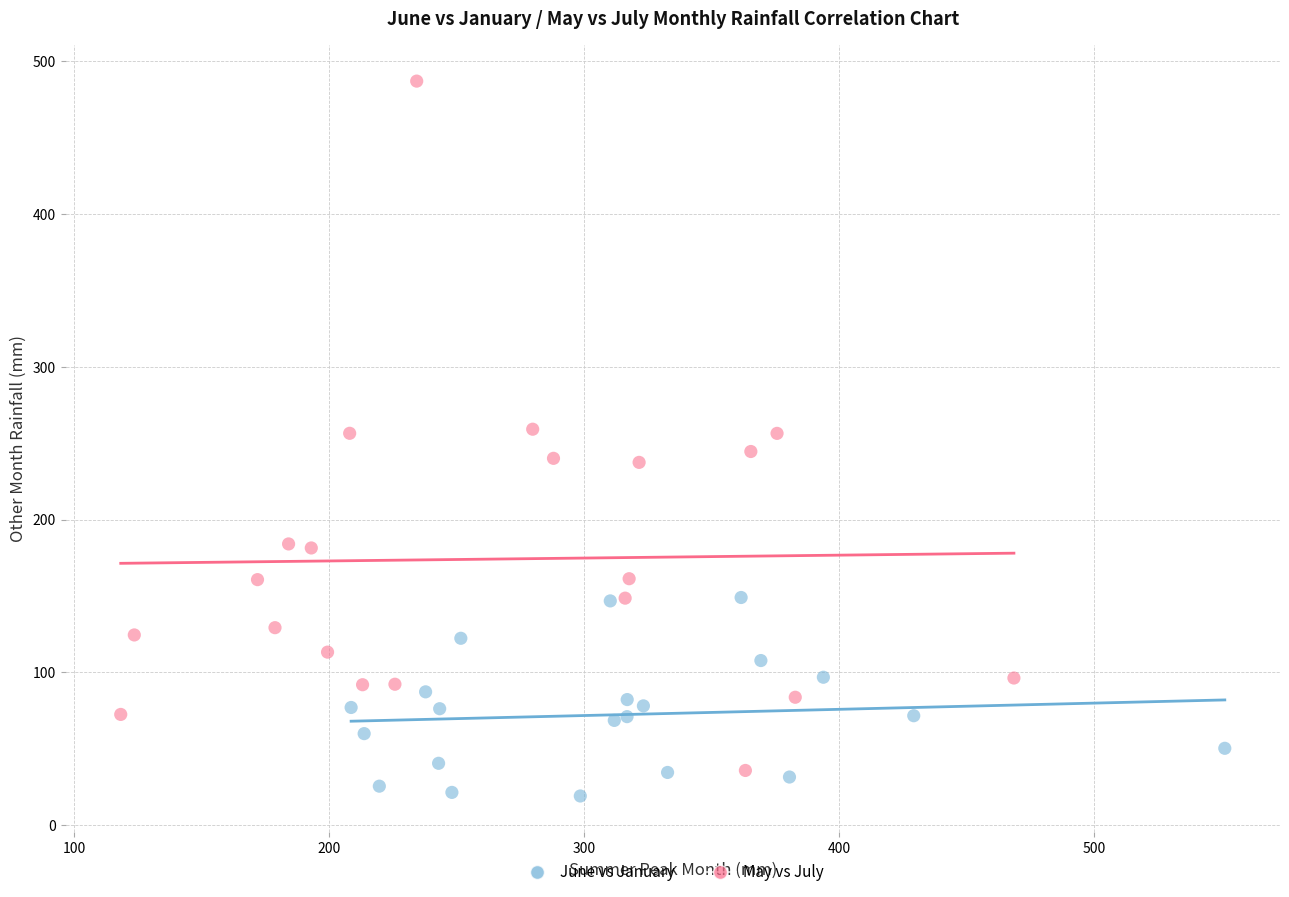

Which series contains the highest Y value?

May vs July